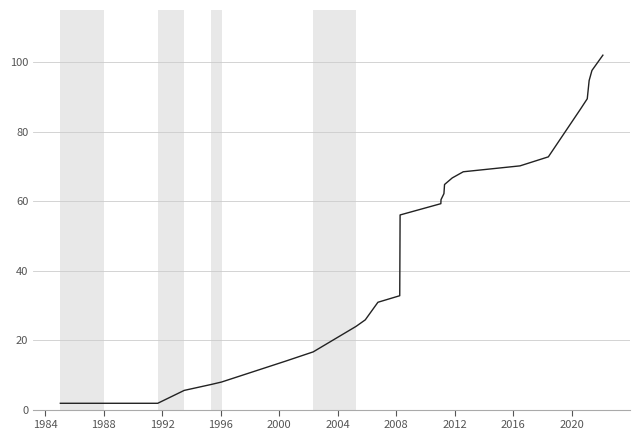

What is the maximum value shown in the chart?

102.0